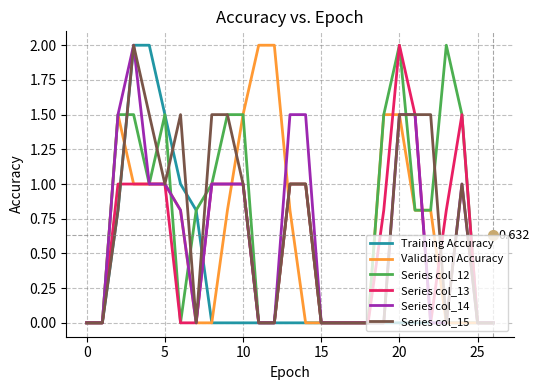

True or false: Series col_14 and Series col_15 cross at least once.

False